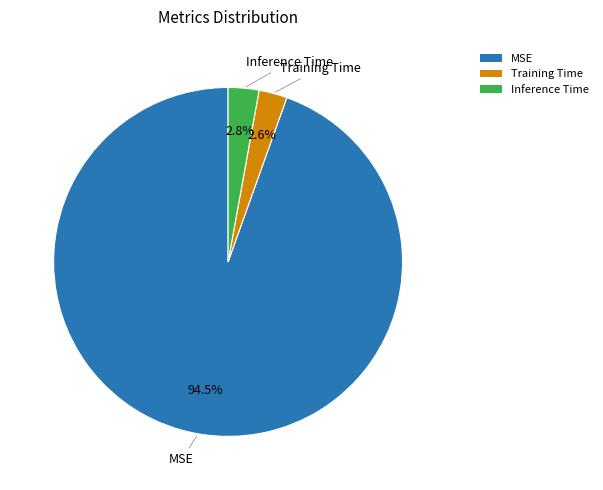

How many segments does this pie chart have?

3